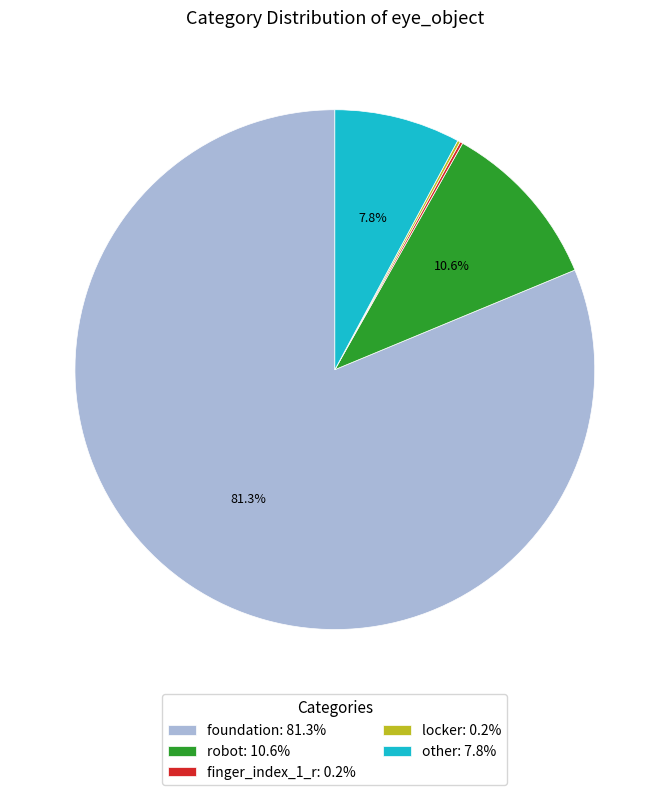

What portion of the pie excludes other: 7.8%?

92.2%